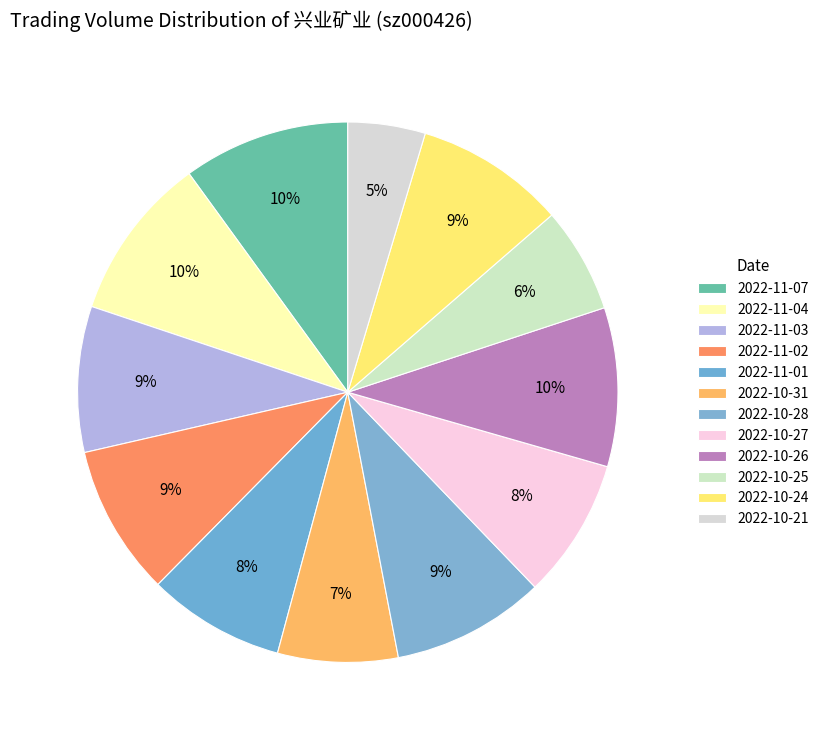

Count the number of slices in the pie.

12